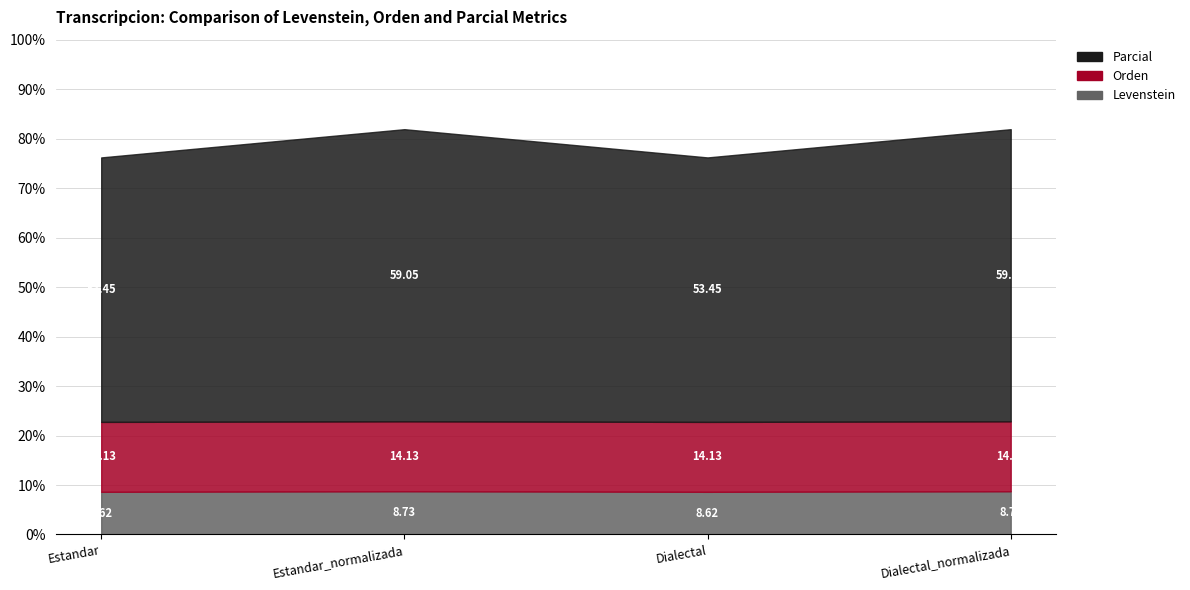

What is the label of the 4th point from the right?

Estandar